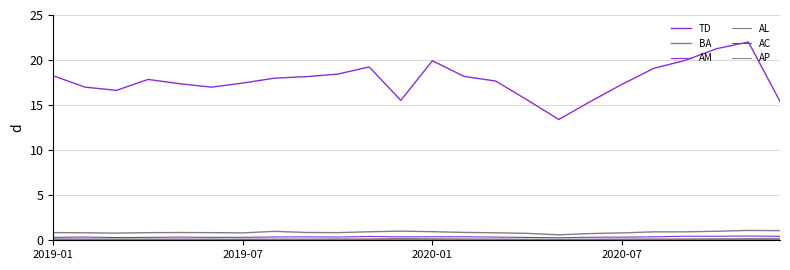

Does the chart have visible grid lines?

Yes